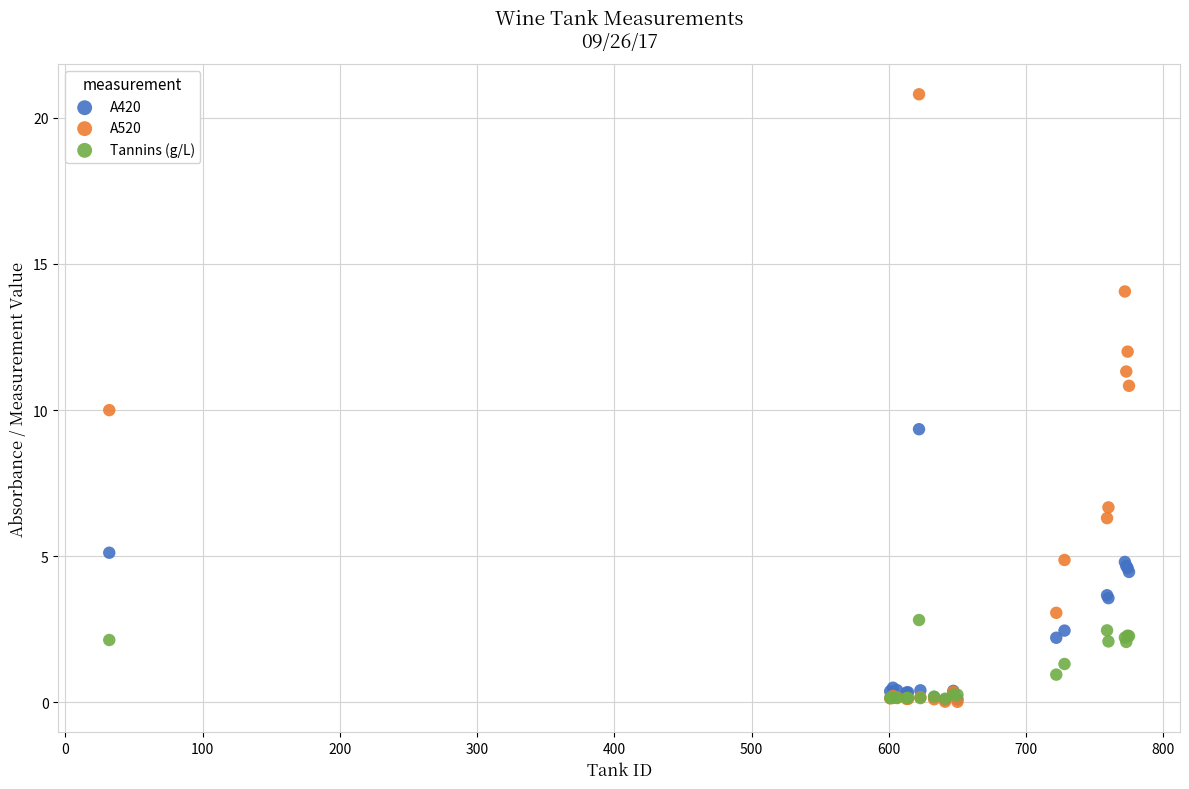

Which series reaches the maximum Y coordinate?

A520